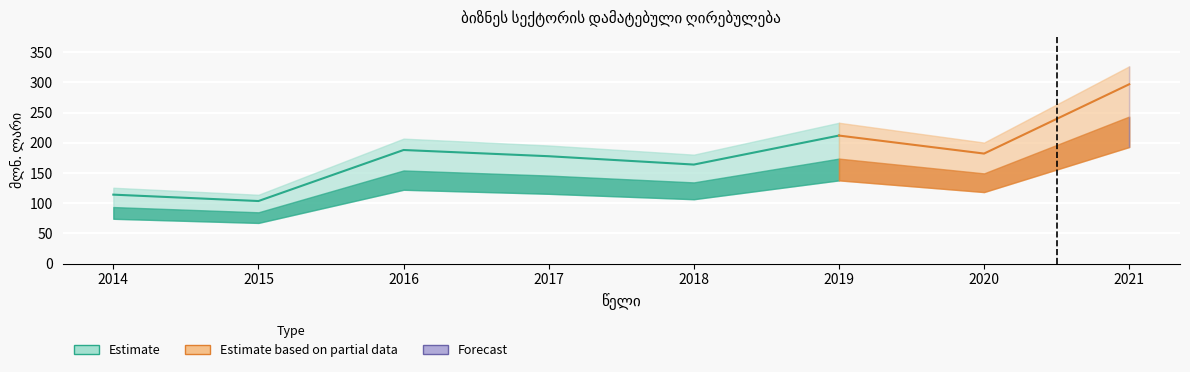

Reading right to left, list all the values displayed in this chart.

2021=296.8	2020=182.1	2019=211.9	2018=163.9	2017=177.7	2016=188.0	2015=103.6	2014=114.1